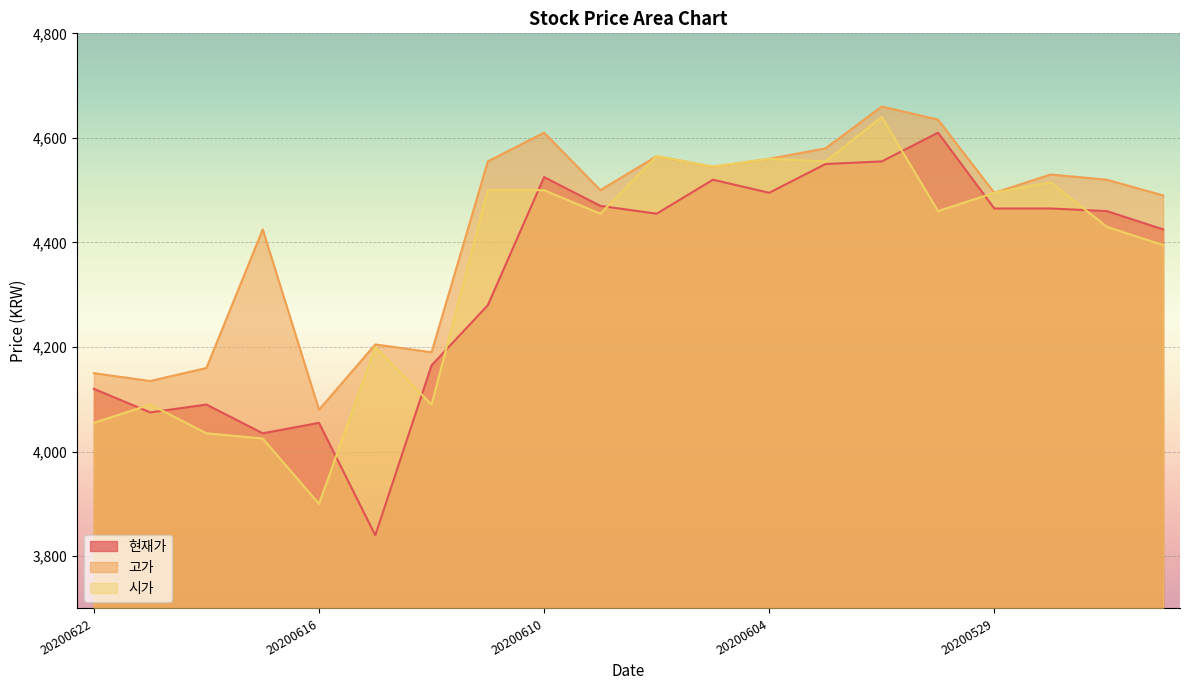

Which has a higher value, 20200622 or 20200619?

20200622